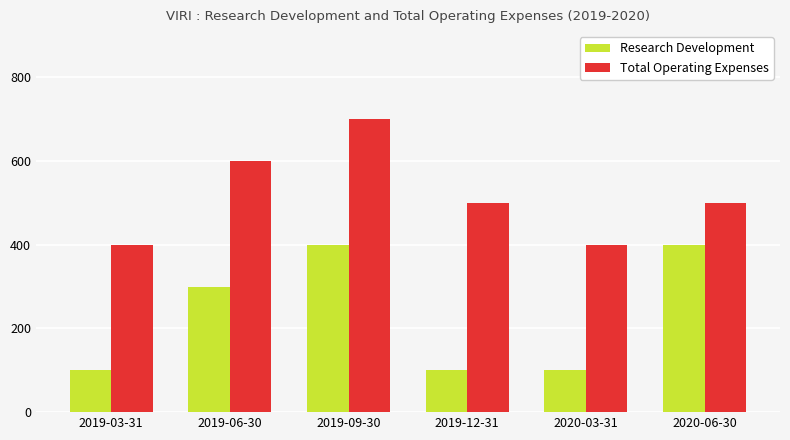

What is the spread (max minus min) of values at 2020-03-31?

300